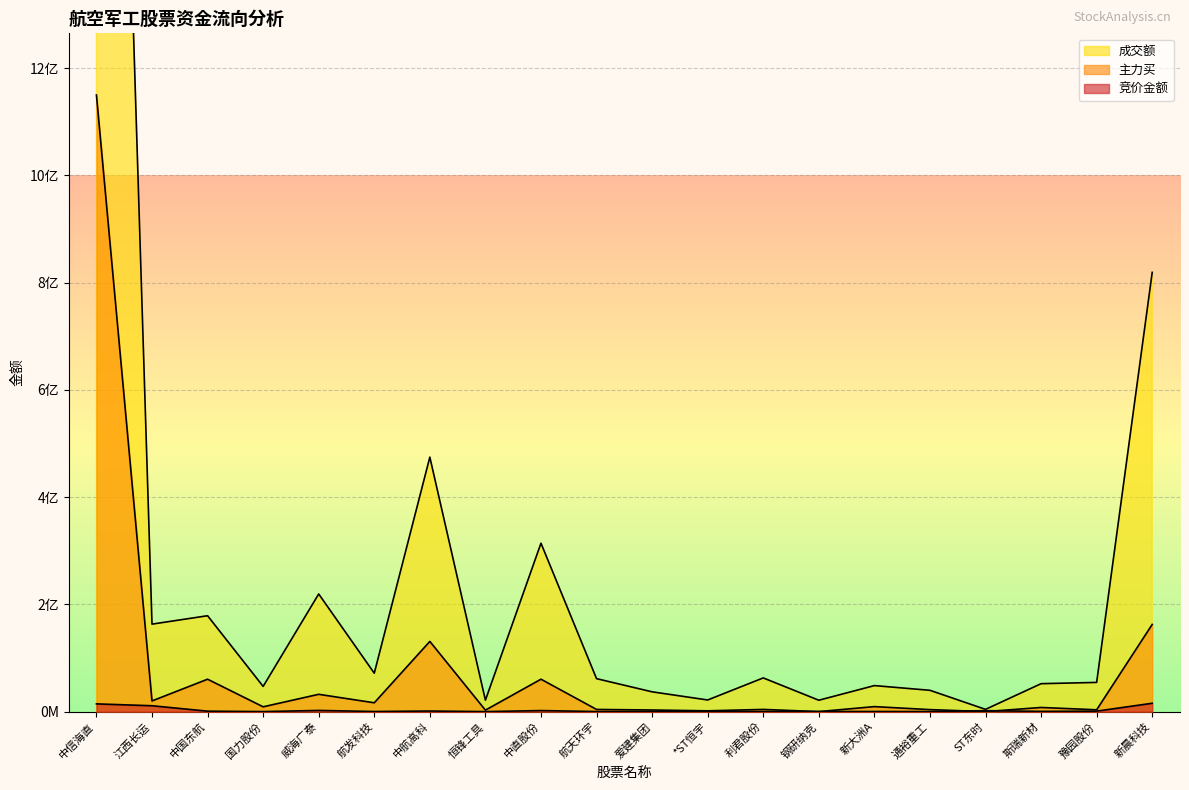

Which series has the largest total across all categories?

成交额